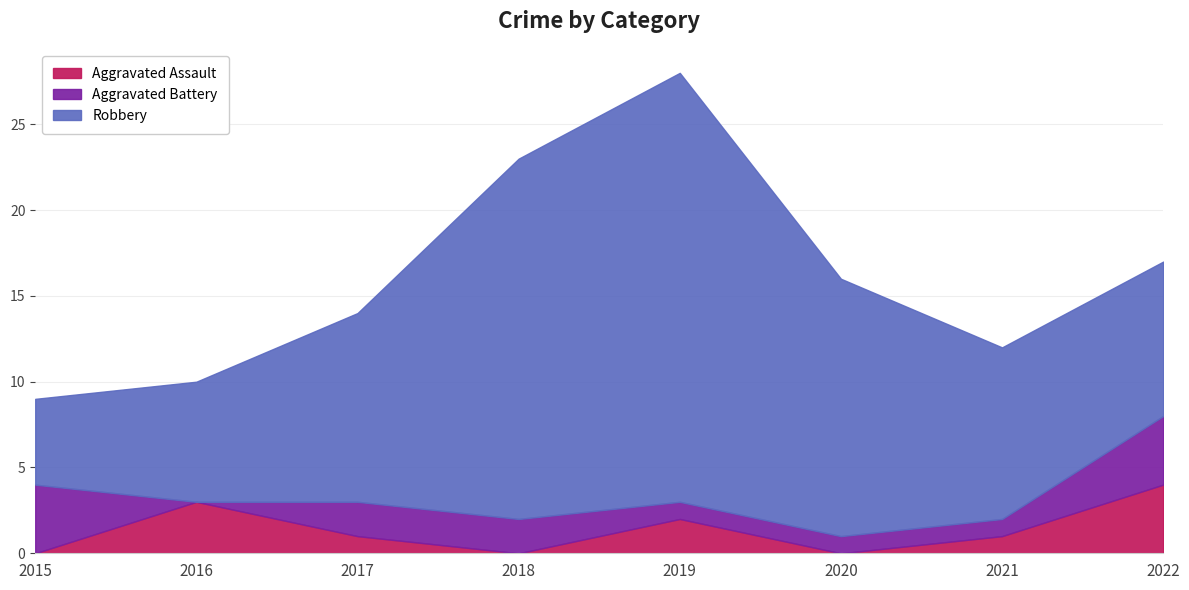

How many series are shown in this chart?

3